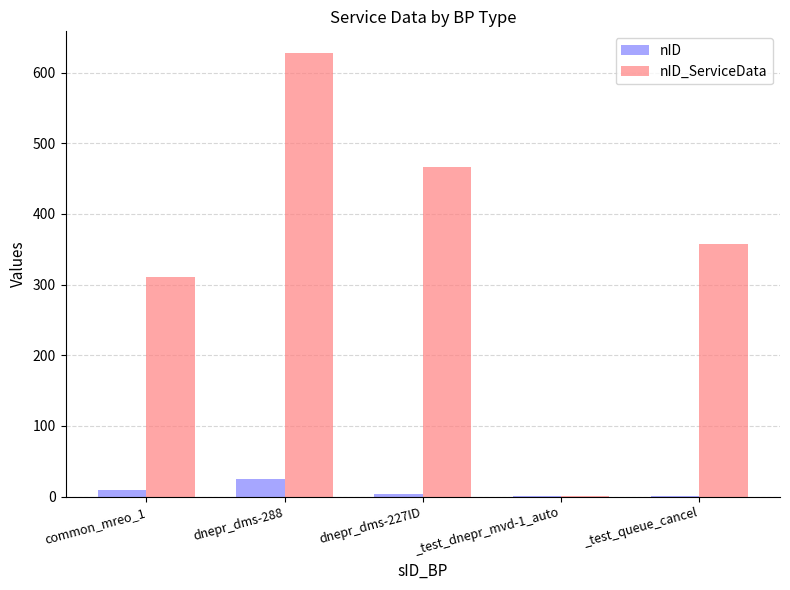

True or false: nID_ServiceData has a value of 627 at dnepr_dms-288.

True